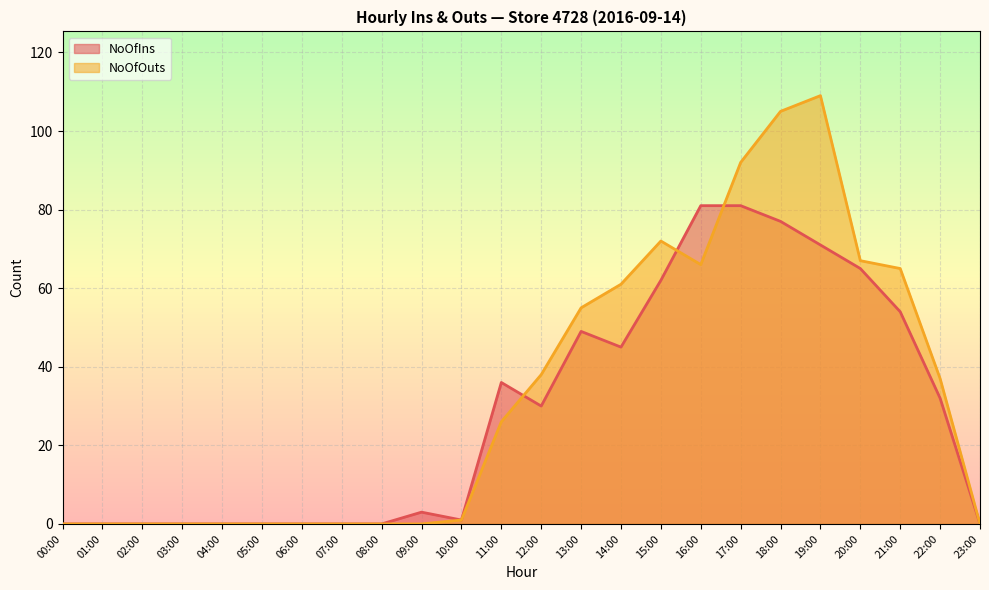

Reading right to left, list all the values displayed in this chart.

NoOfIns: 0	32	54	65	71	77	81	81	62	45	49	30	36	1	3	0	0	0	0	0	0	0	0	0
NoOfOuts: 0	37	65	67	109	105	92	66	72	61	55	38	26	1	0	0	0	0	0	0	0	0	0	0